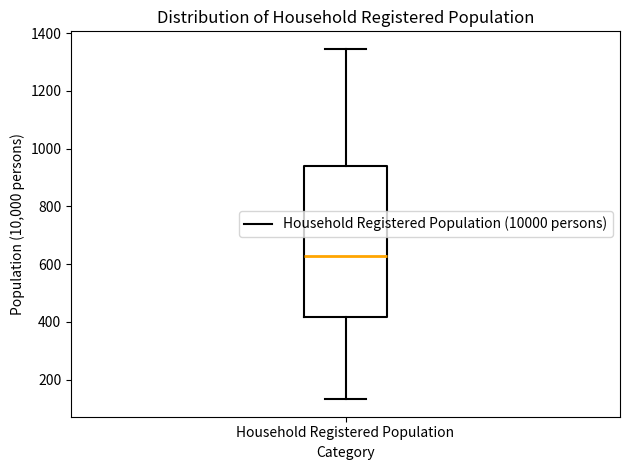

Read this box plot against the y-axis: the position of the median line, the range covered by the box, and the ends of both whiskers. The values are not printed on the chart, so give them approximately, as read against the axis.

median 620, box 420 to 940, whiskers 140 to 1340